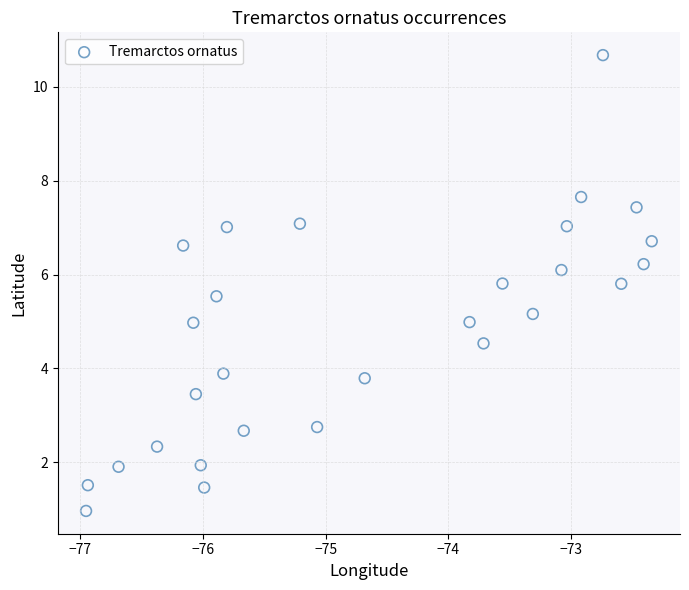

What is the range of X values (max minus min)?

4.6